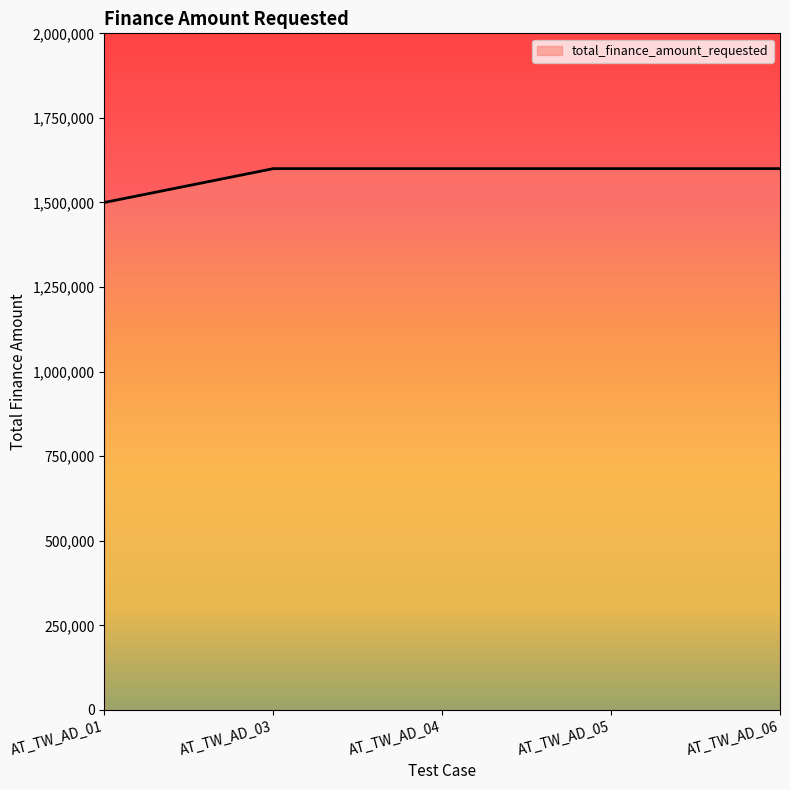

Which label corresponds to the smallest value in the chart?

AT_TW_AD_01